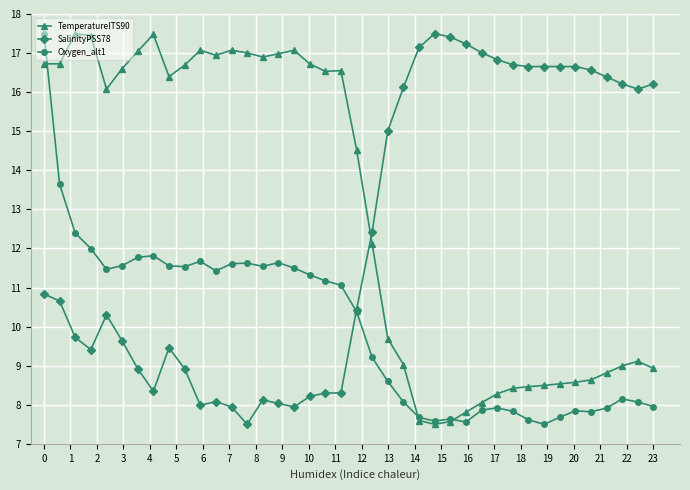

How many values in the TemperatureITS90 series are below 16?

20